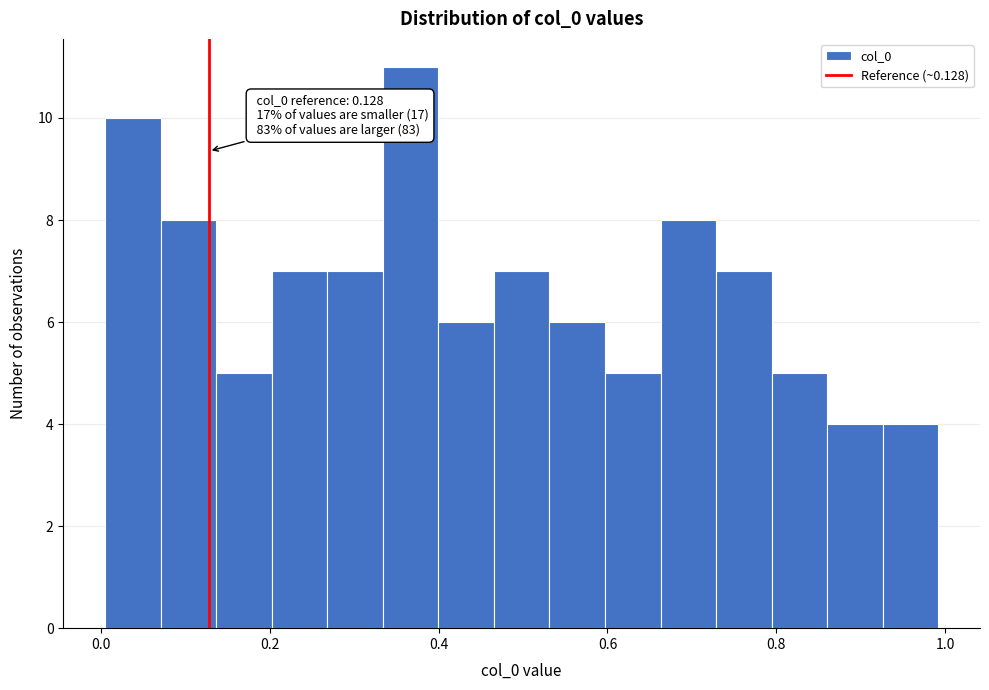

Around what value on the x-axis is the tallest bar? Give the approximate position of its centre, as read against the axis.

0.36